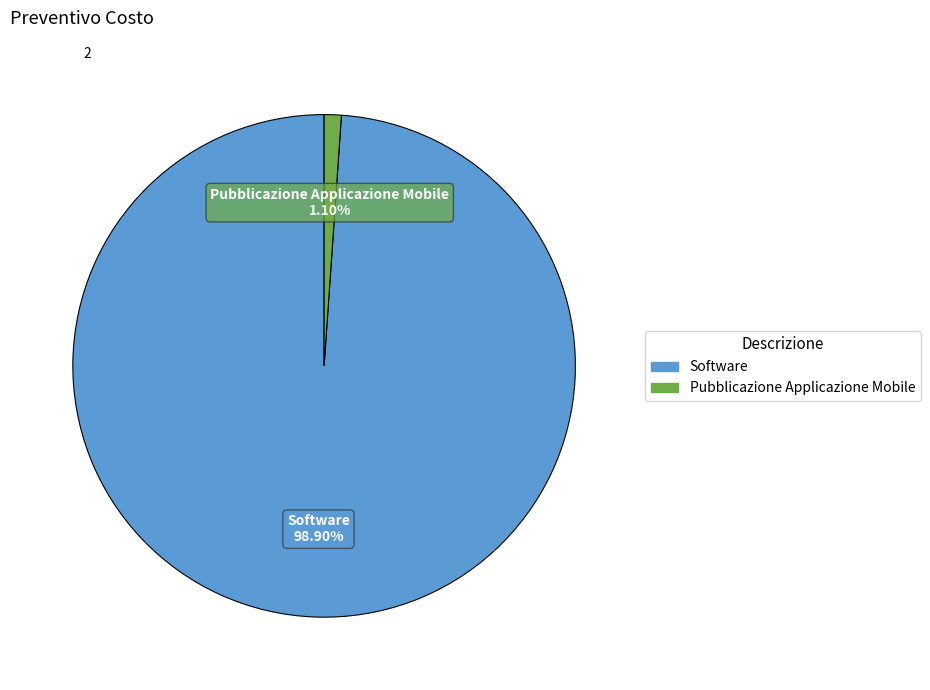

To the nearest percent, what is the combined percentage of Software and Pubblicazione Applicazione Mobile?

100%